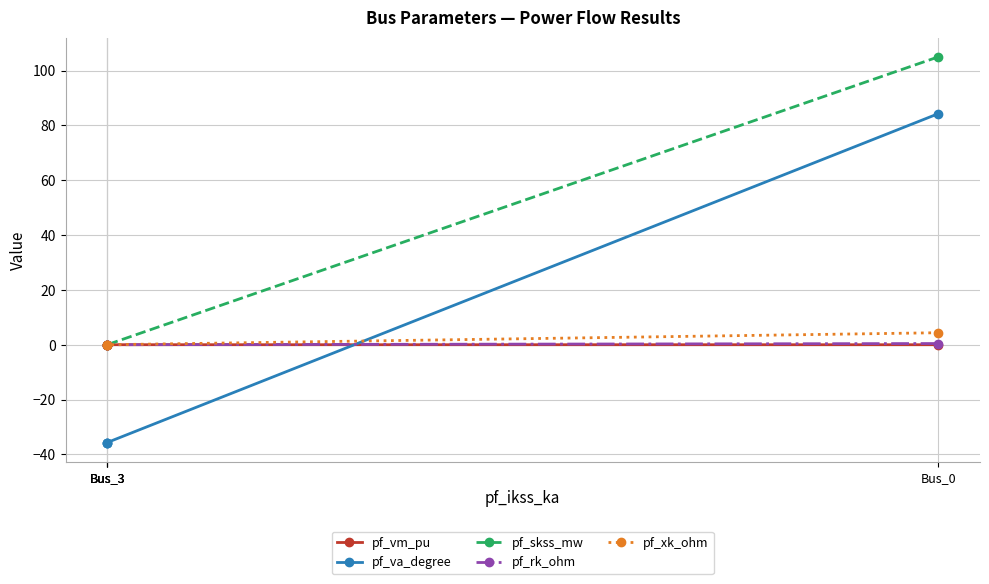

Which series changed the most between Bus_3 and Bus_3?

pf_va_degree